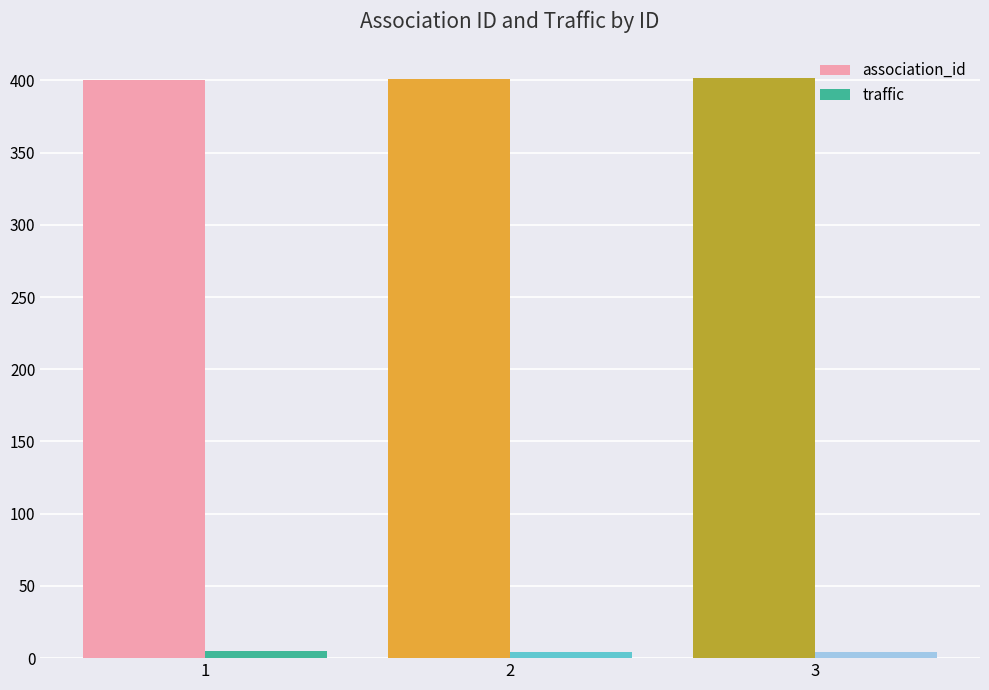

What is the sum of all association_id values?

1203.0